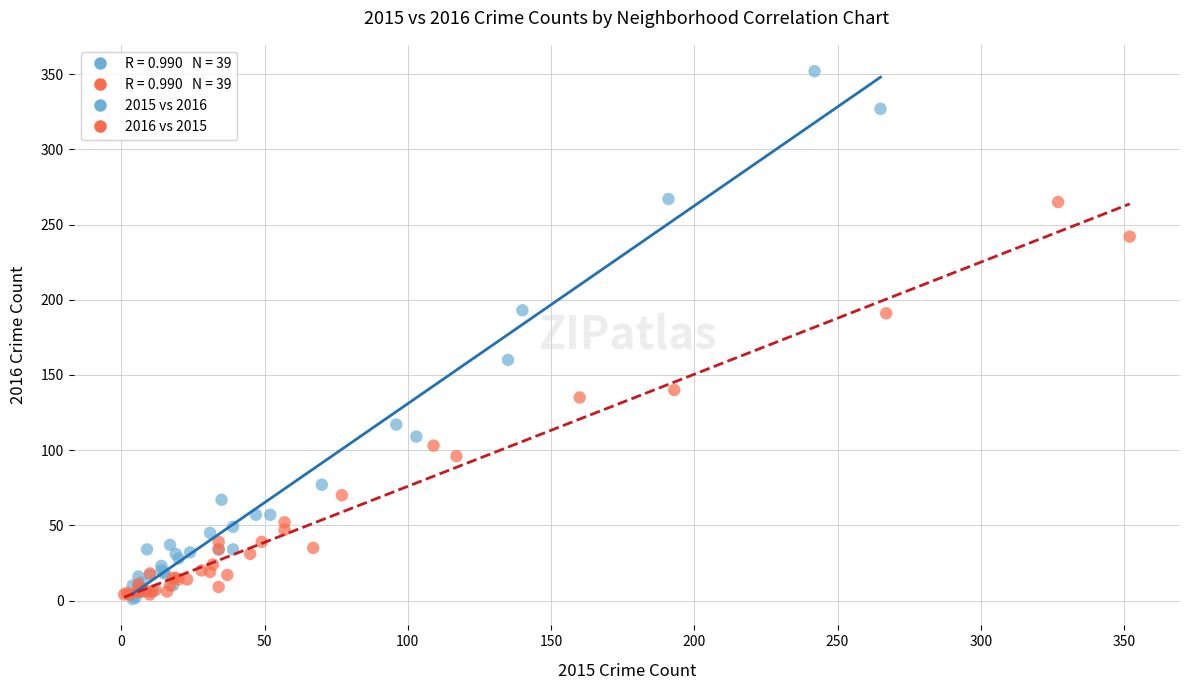

Which series has the largest Y range (max minus min)?

2015 vs 2016